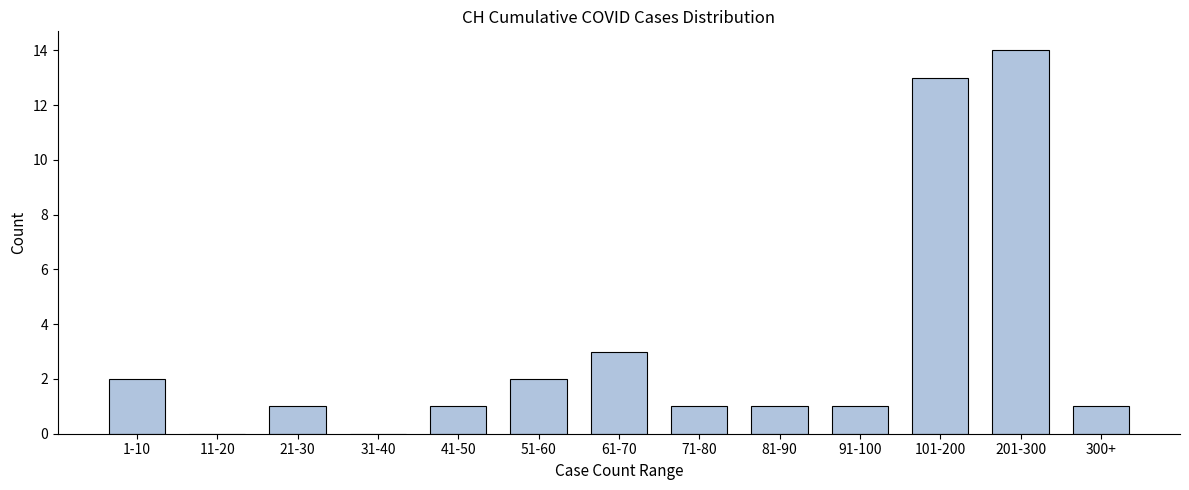

Reading left to right, extract all data points from this chart.

1-10=2	11-20=0	21-30=1	31-40=0	41-50=1	51-60=2	61-70=3	71-80=1	81-90=1	91-100=1	101-200=13	201-300=14	300+=1